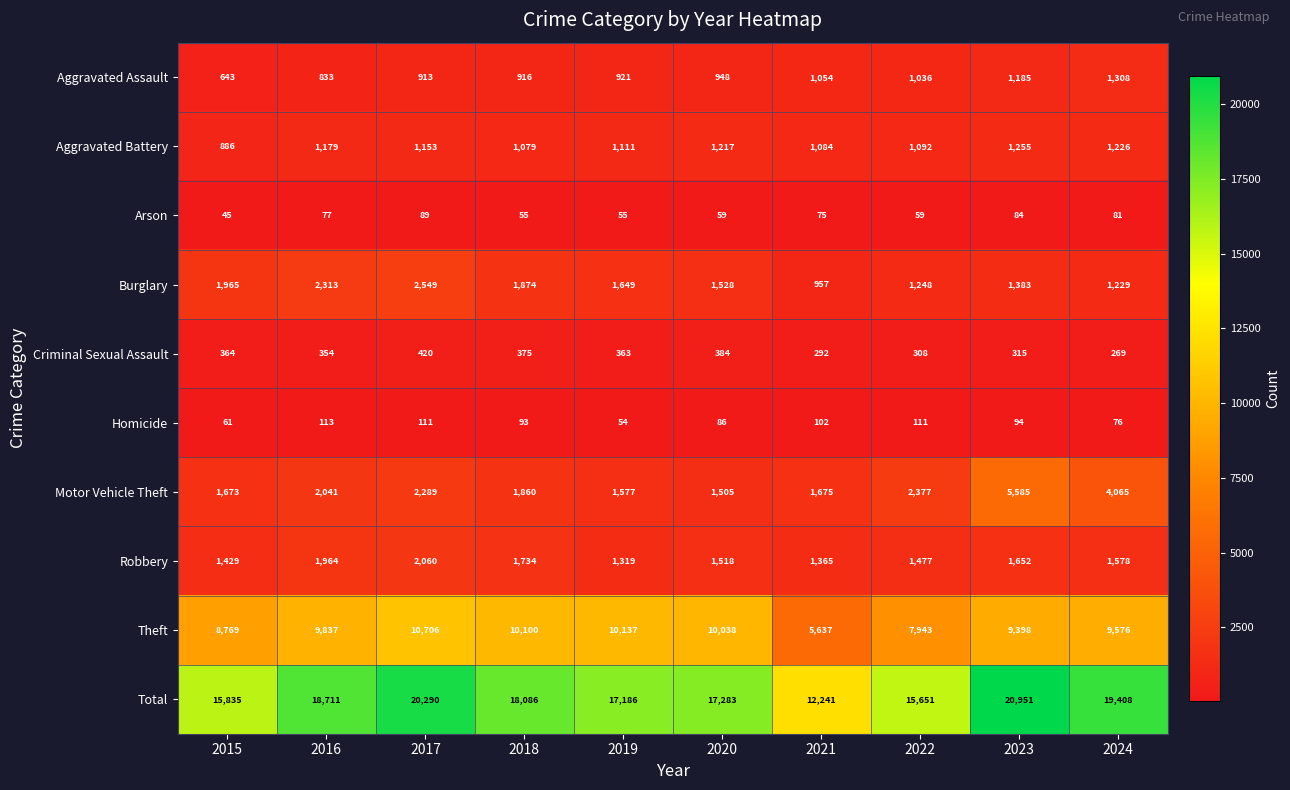

Which series has the largest total across all categories?

Total